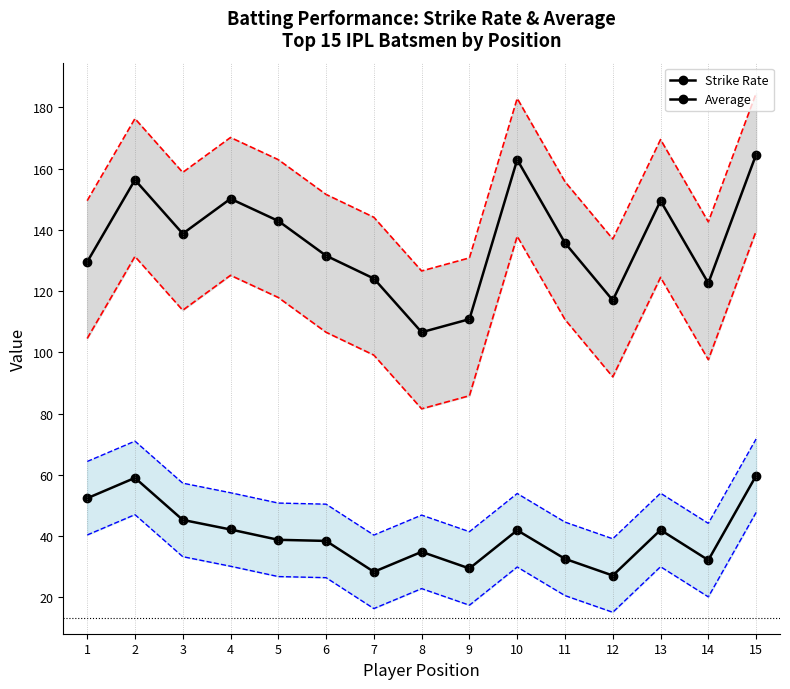

How many series are shown in this chart?

2